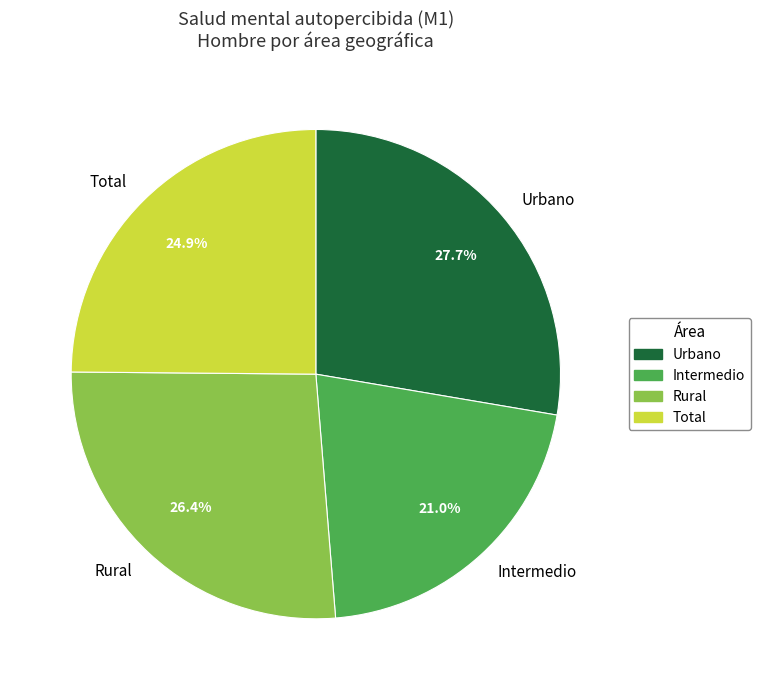

To the nearest percent, what is the average slice percentage?

25%